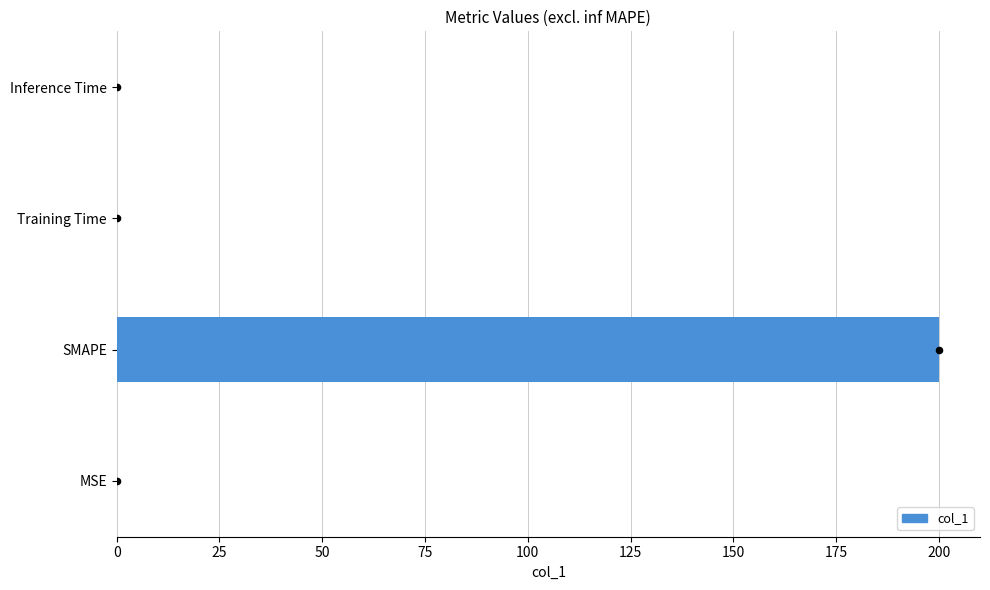

What is the sum of all col_1 values?

200.1